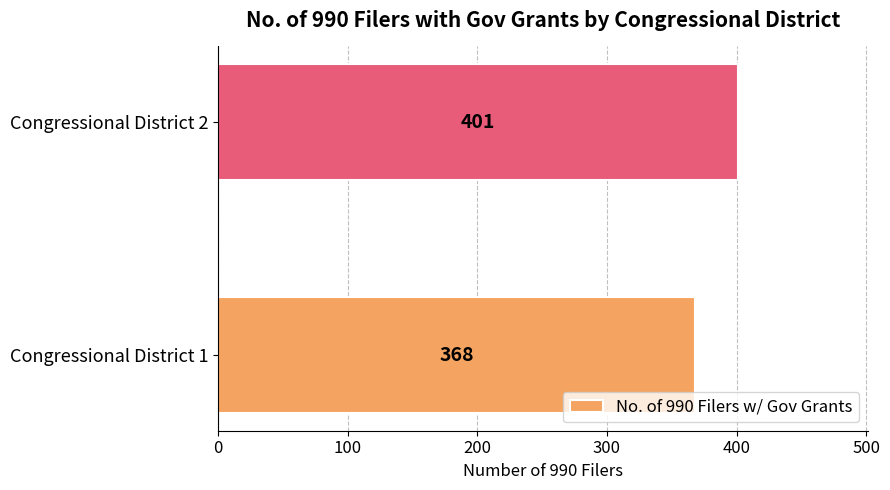

How many bars are there in total?

2